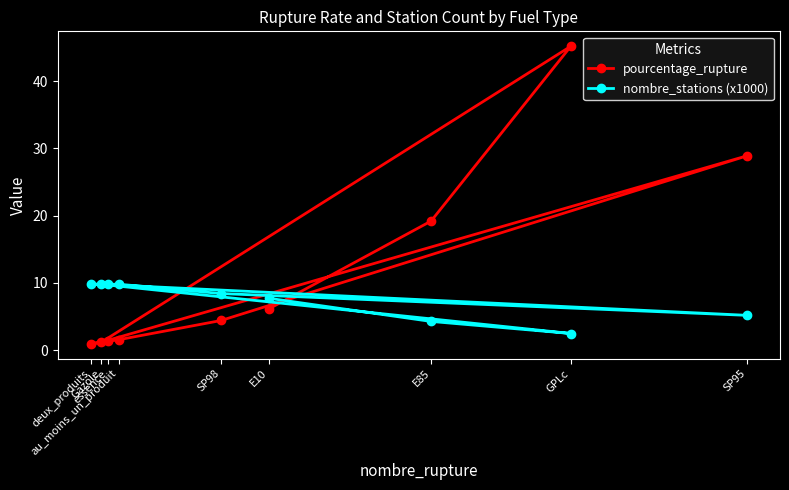

Where do pourcentage_rupture and nombre_stations (x1000) first cross each other?

E10 and E85